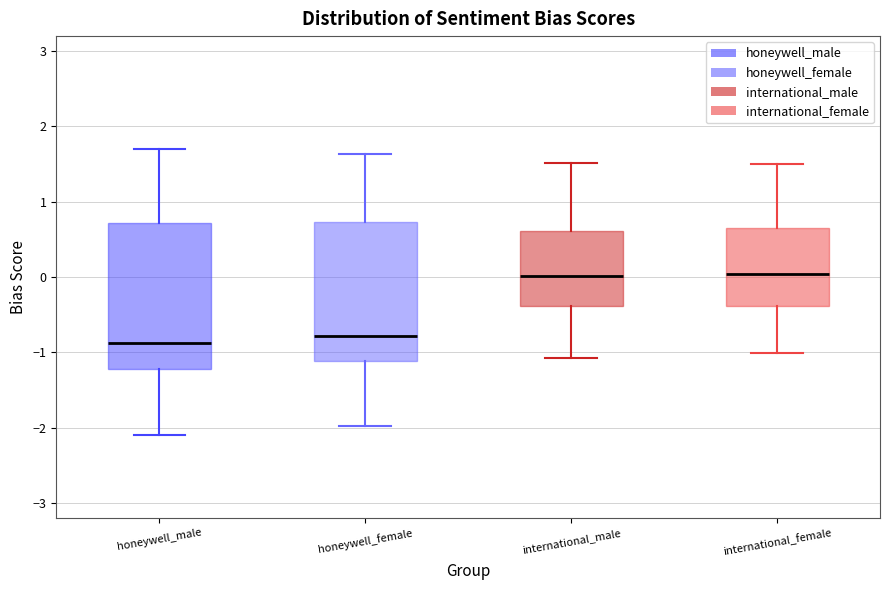

Reading left to right, read every box against the y-axis: the position of its median line, the range the box covers, and the ends of its whiskers. The values are not printed on the chart, so give them approximately, as read against the axis.

honeywell_male: median -0.9, box -1.2 to 0.7, whiskers -2.1 to 1.7
honeywell_female: median -0.8, box -1.1 to 0.7, whiskers -2.0 to 1.6
international_male: median 0.0, box -0.4 to 0.6, whiskers -1.1 to 1.5
international_female: median 0.0, box -0.4 to 0.7, whiskers -1.0 to 1.5